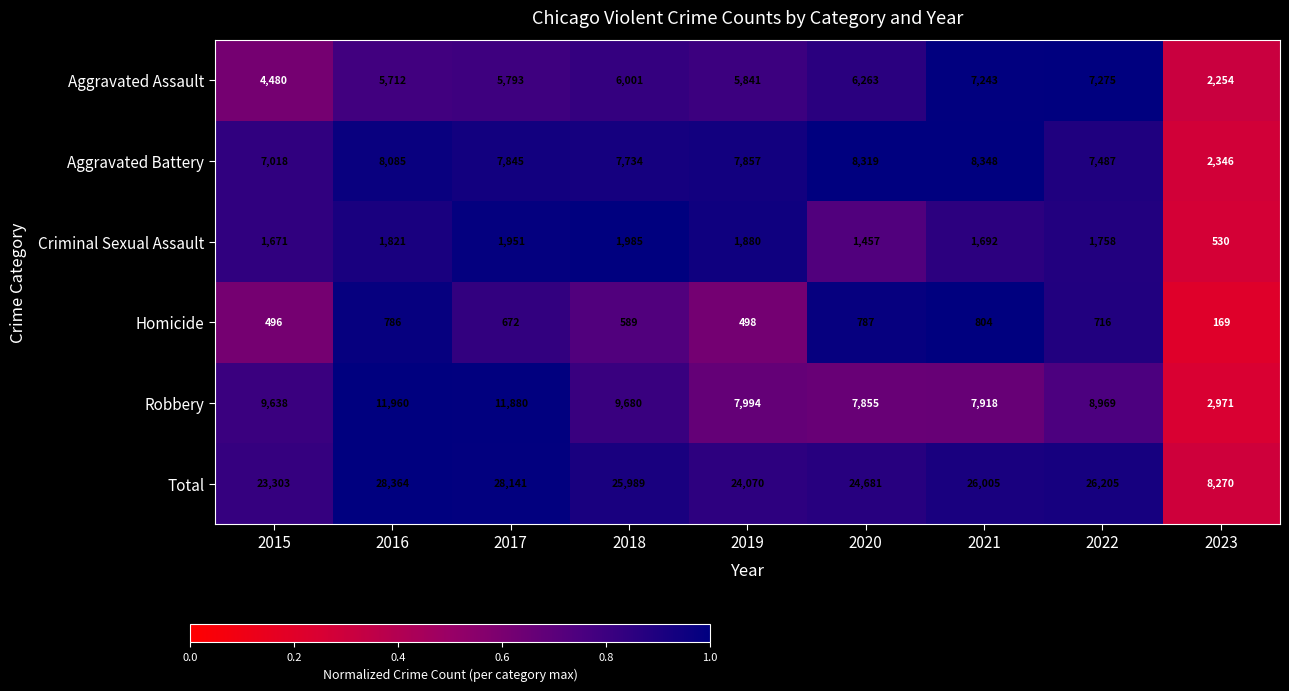

How many data points does each series have?

9